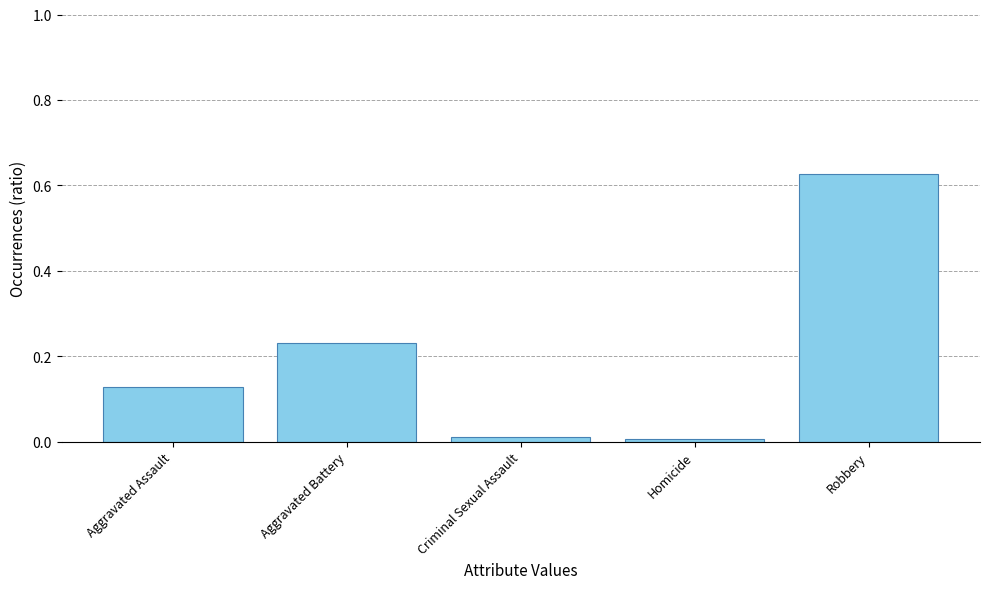

What is the label of the 2nd bar from the right?

Homicide